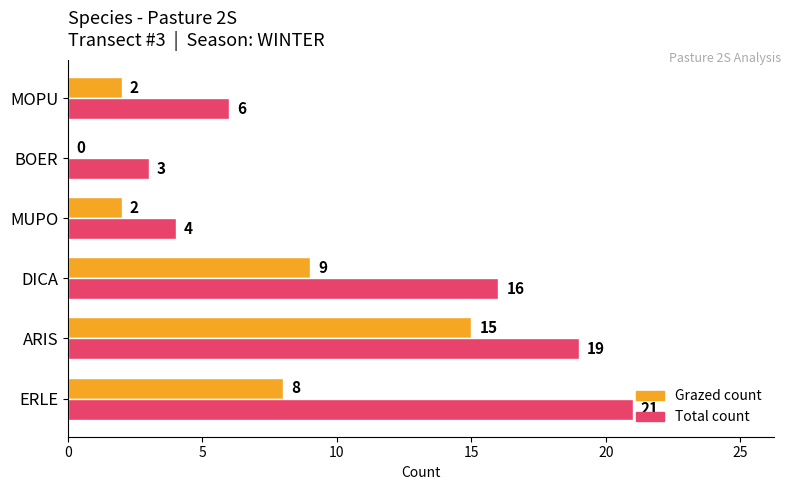

What is the sum of the Total count values at BOER and MUPO?

7